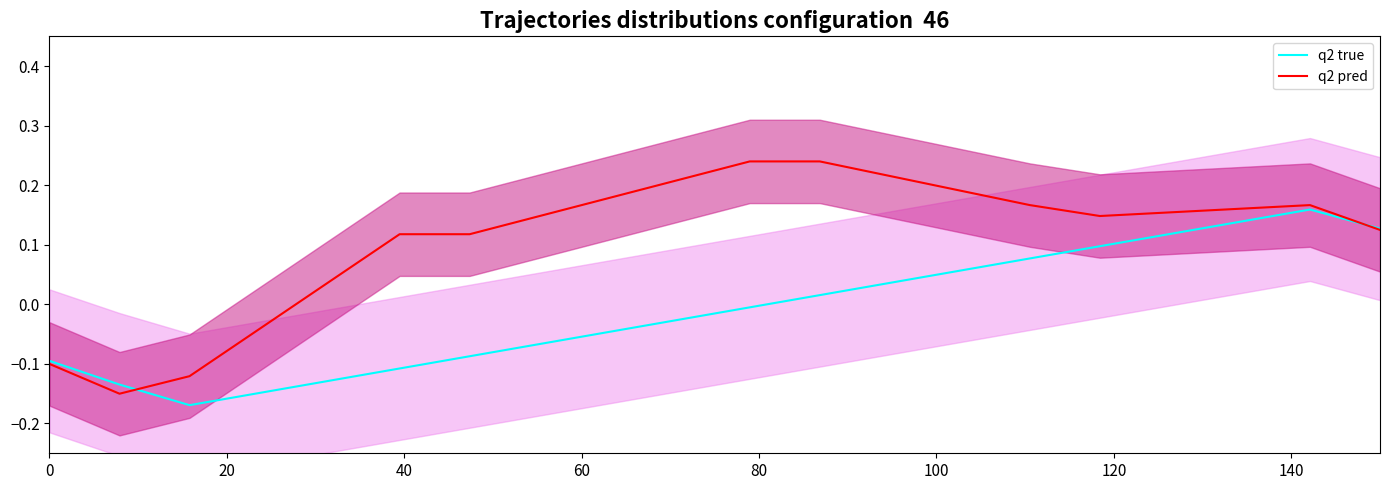

What is the smallest value displayed?

-0.2